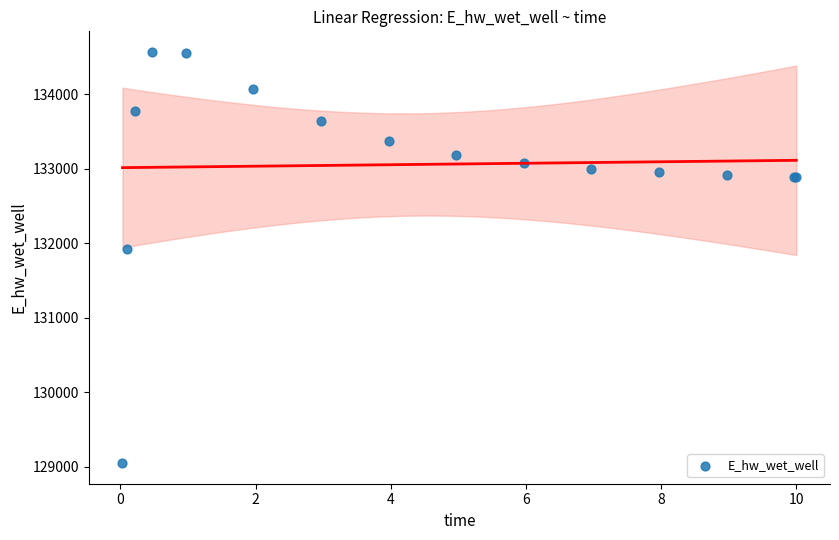

What Y value in the scatter plot is closest to 131809?

131929.0